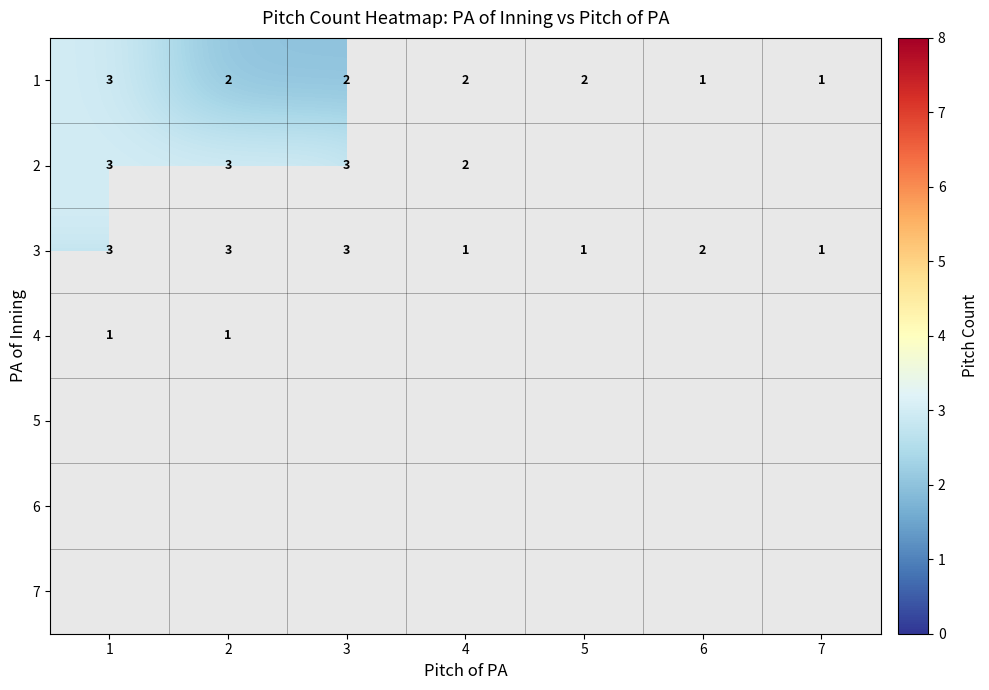

At how many categories does at least one series exceed 2?

3